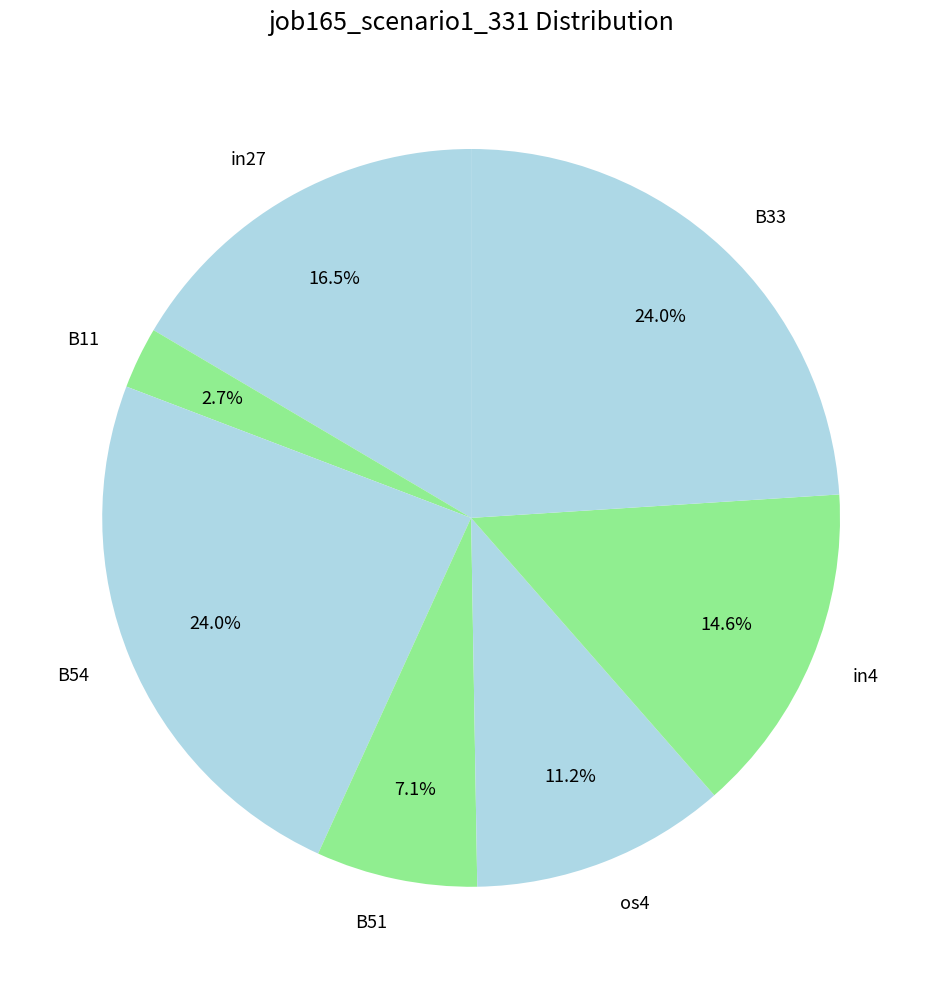

True or false: in4 accounts for 29% of the total.

False